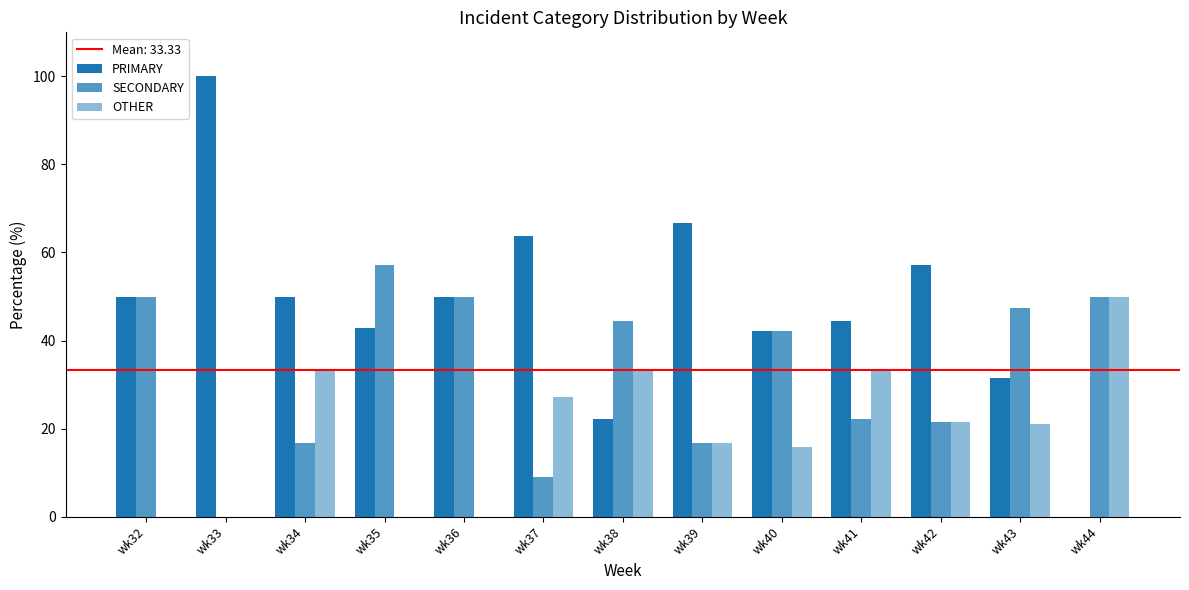

Which series has the largest range (max minus min)?

PRIMARY